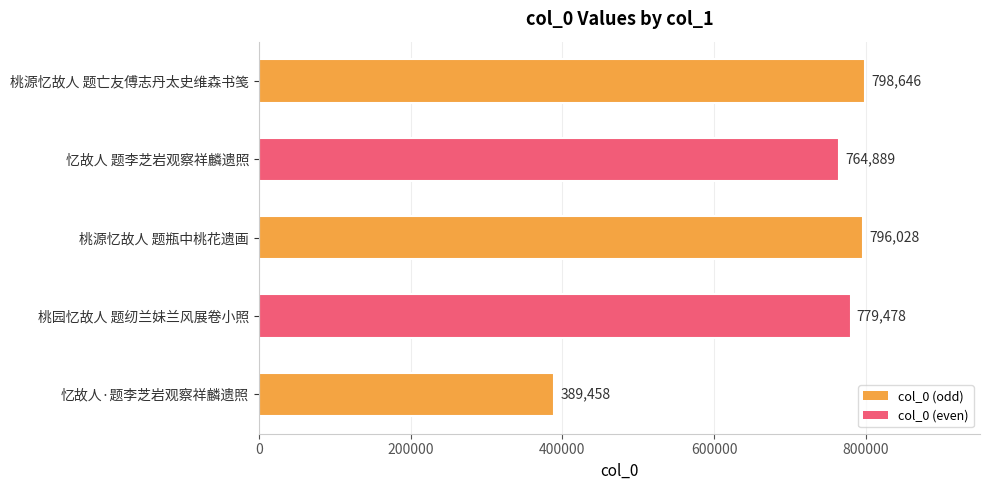

Reading bottom to top, extract all data points from this chart.

389458	779478	796028	764889	798646